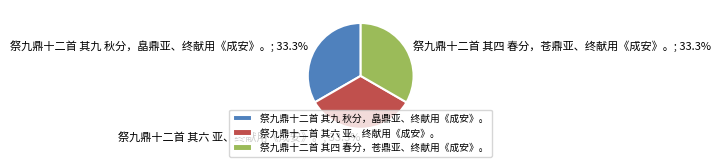

To the nearest percent, what percentage of the pie is 祭九鼎十二首 其四 春分，苍鼎亚、终献用《成安》。?

33%